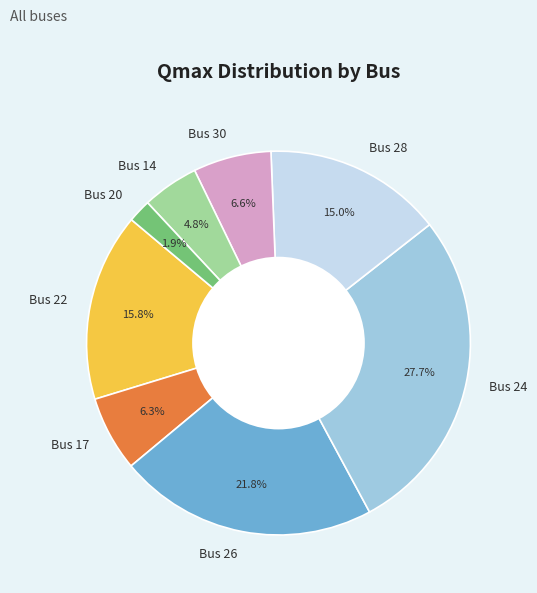

What percentage do Bus 17 and Bus 24 together represent?

34.0%